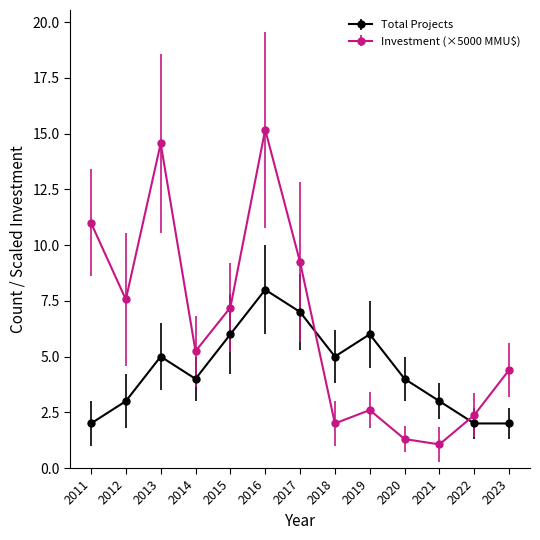

What is the greatest value displayed?

15.2